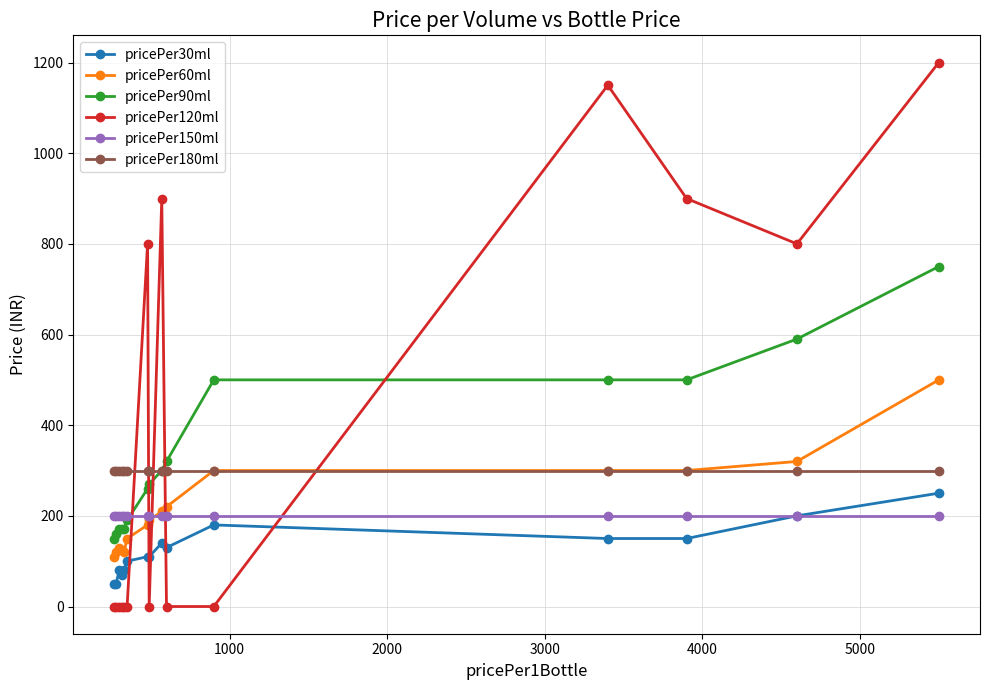

At how many categories does at least one series exceed 392?

7